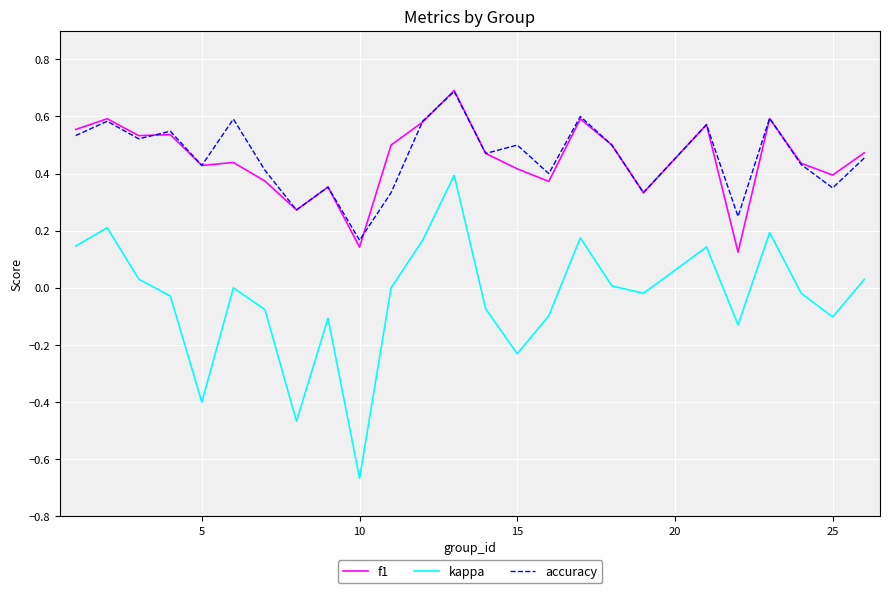

True or false: f1 and kappa intersect in this chart.

False